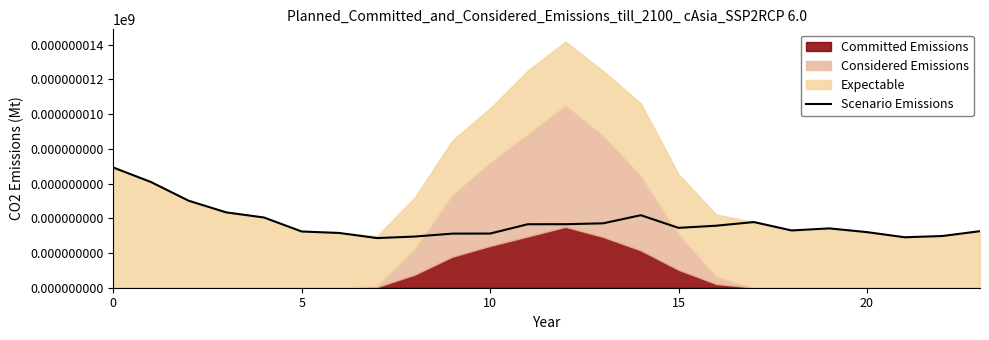

At which category does the data reach its first local valley?

7